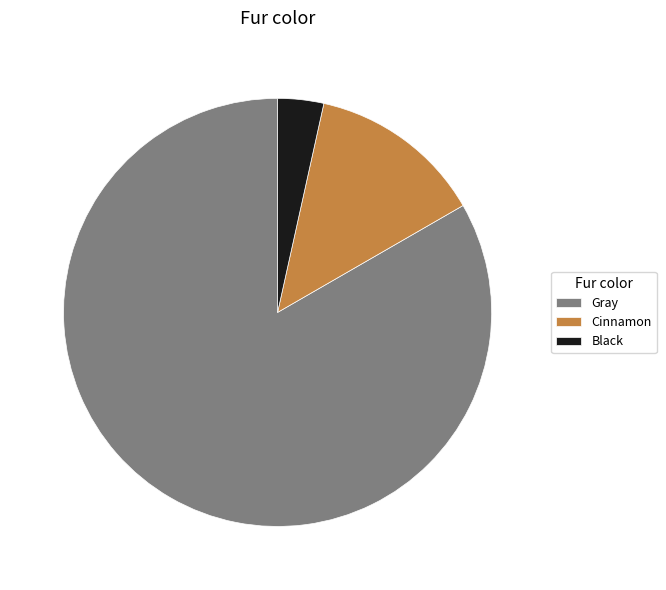

The Cinnamon slice represents 2% of the pie. True or false?

False